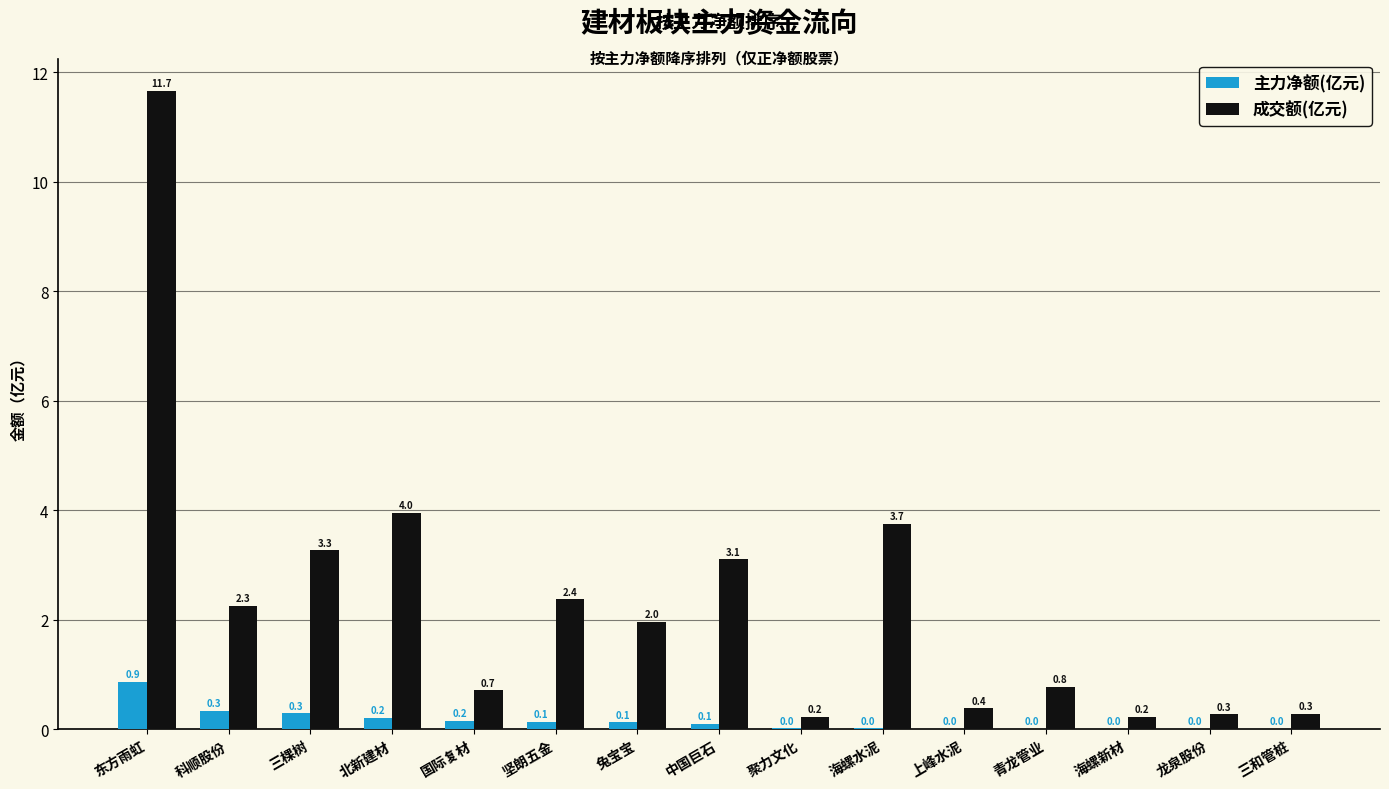

What is the maximum value for 主力净额(亿元)?

0.9